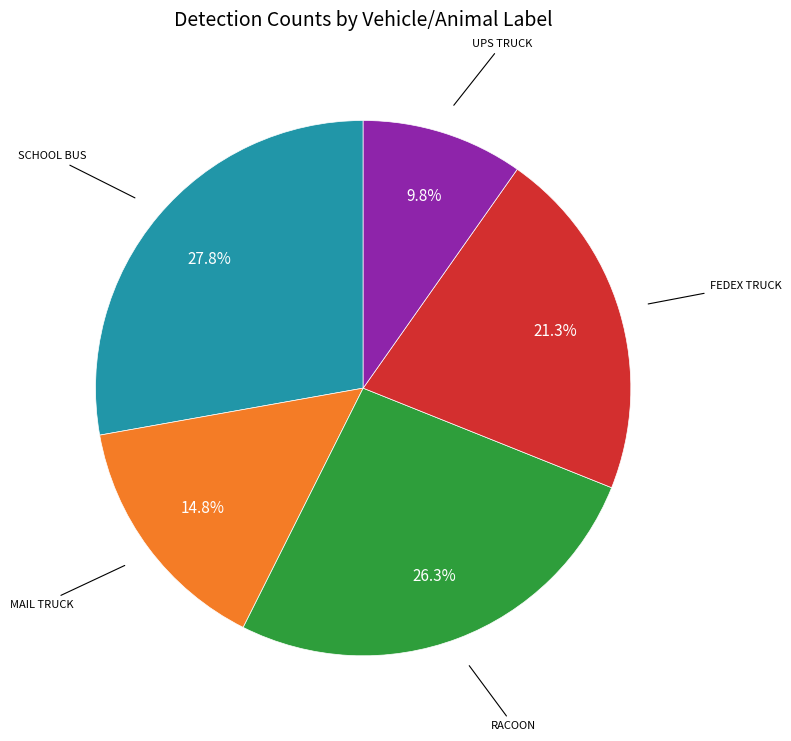

Does any single category account for the majority?

No